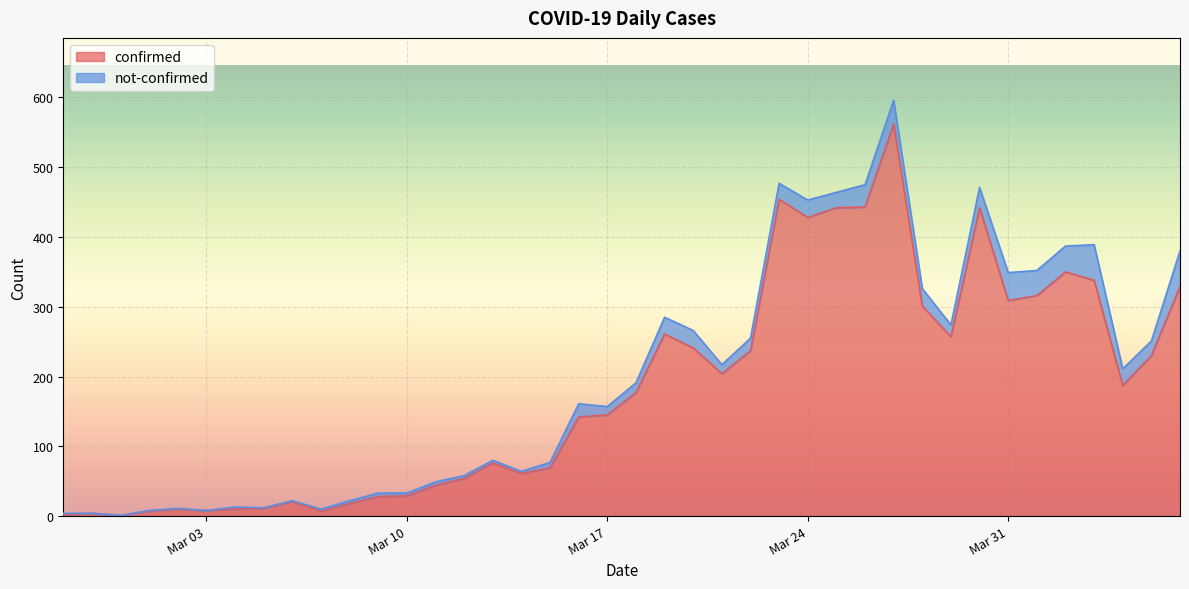

Reading left to right, extract all data points from this chart.

2	4	1	7	10	8	10	11	21	7	18	28	29	44	54	76	61	69	142	145	177	261	241	204	237	454	428	442	443	562	301	257	442	309	316	350	338	187	230	329